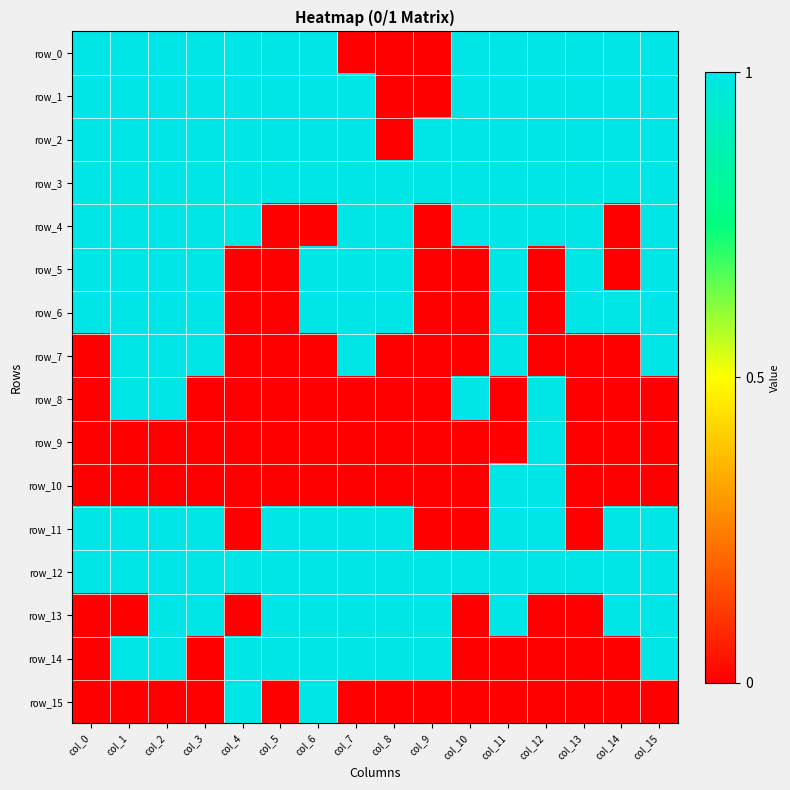

What is the difference between the highest and lowest values at col_4?

1